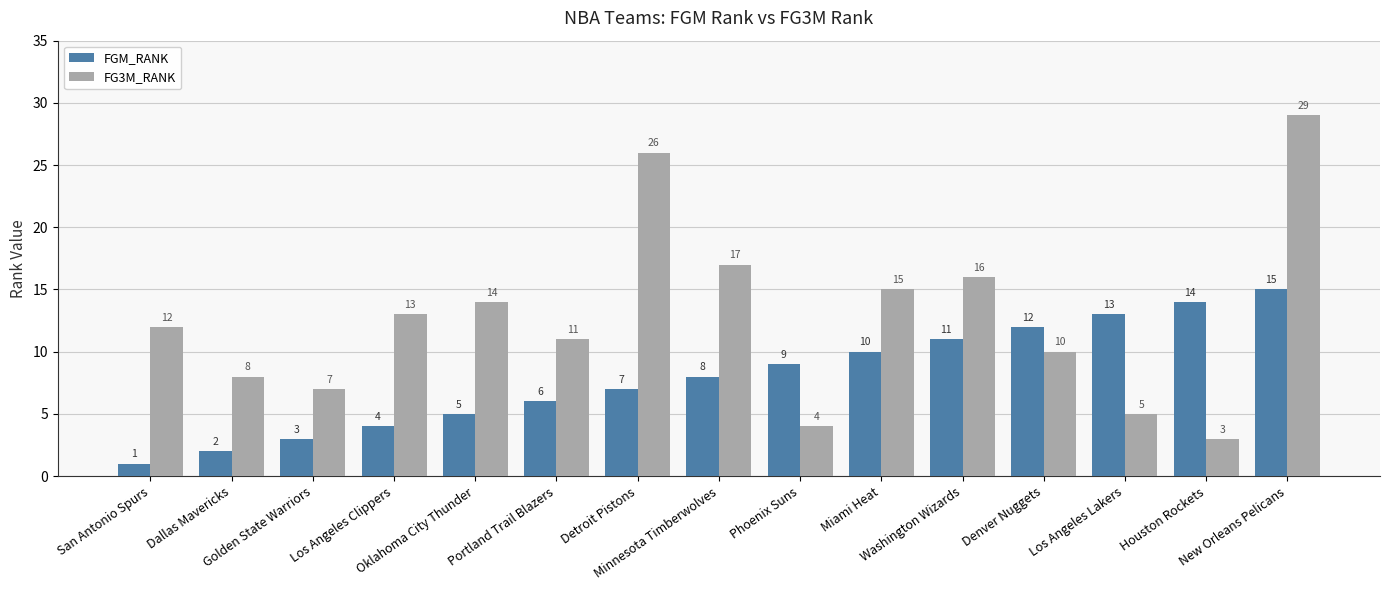

Is the value of FGM_RANK at Miami Heat greater than the value of FG3M_RANK at San Antonio Spurs?

No